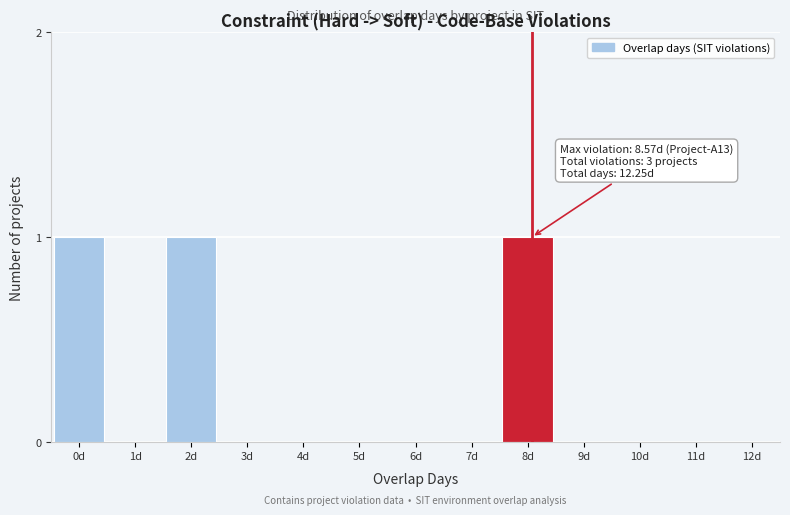

Reading left to right, extract all data points from this chart.

0d=1	1d=0	2d=1	3d=0	4d=0	5d=0	6d=0	7d=0	8d=1	9d=0	10d=0	11d=0	12d=0